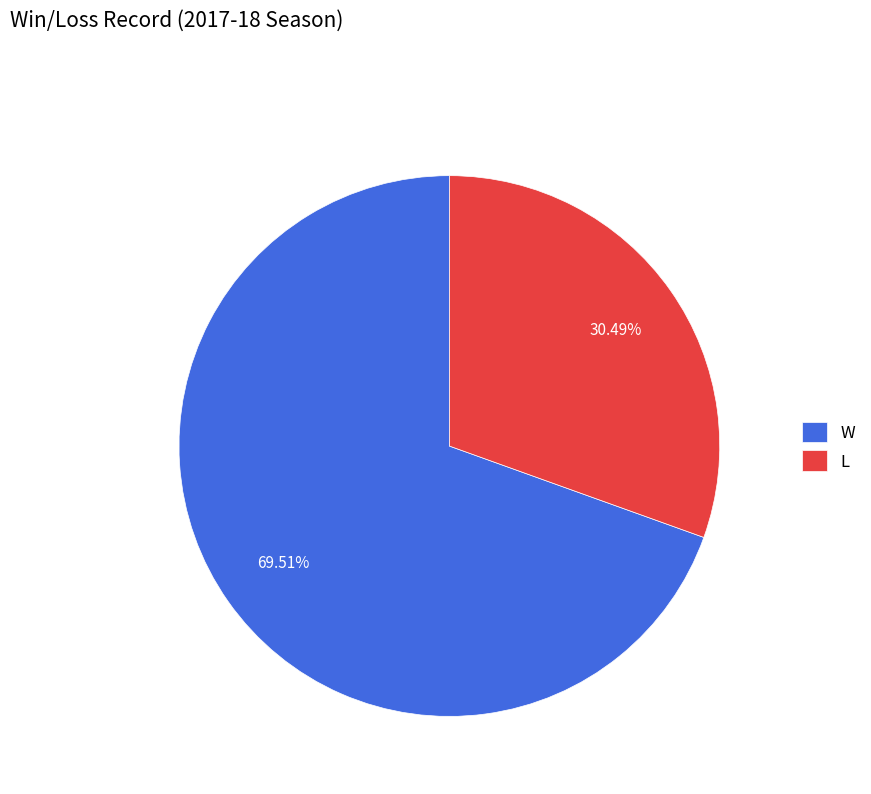

Rank the categories by value from highest to lowest.

W, L